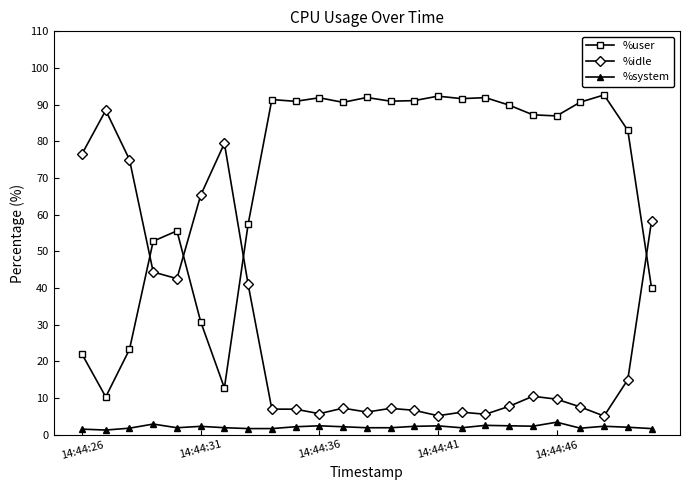

How many intersections are there between %user and %idle?

4